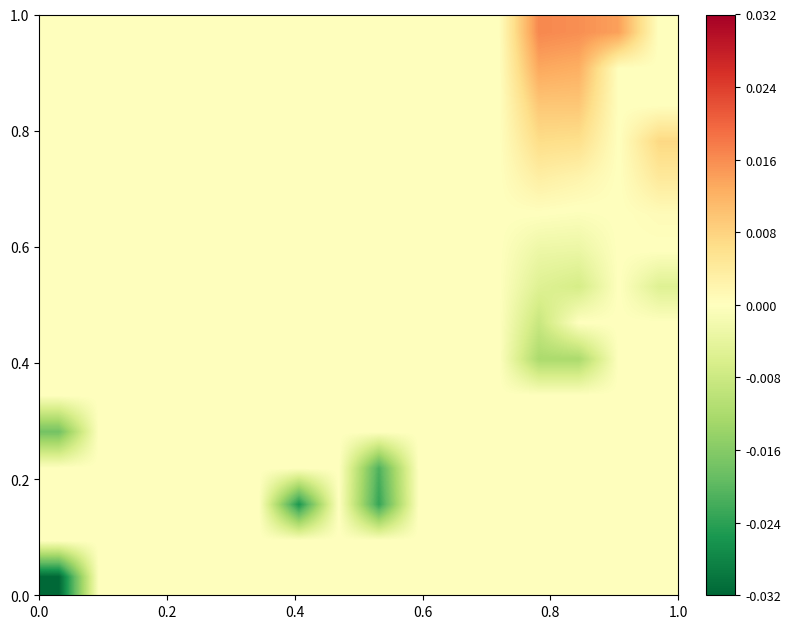

How many categories are shown in the chart?

16